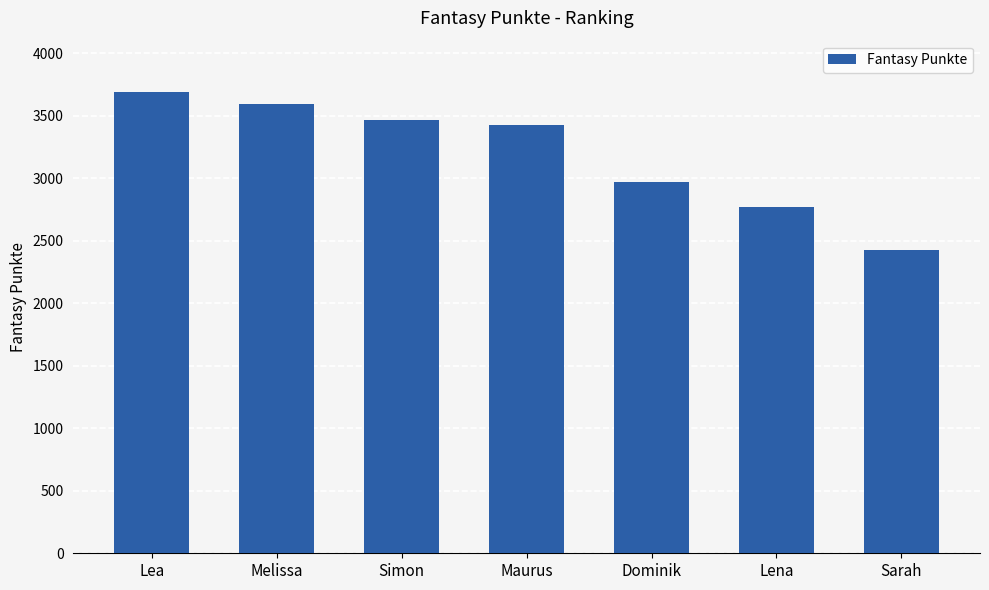

Rank the categories by value from highest to lowest.

Lea, Melissa, Simon, Maurus, Dominik, Lena, Sarah